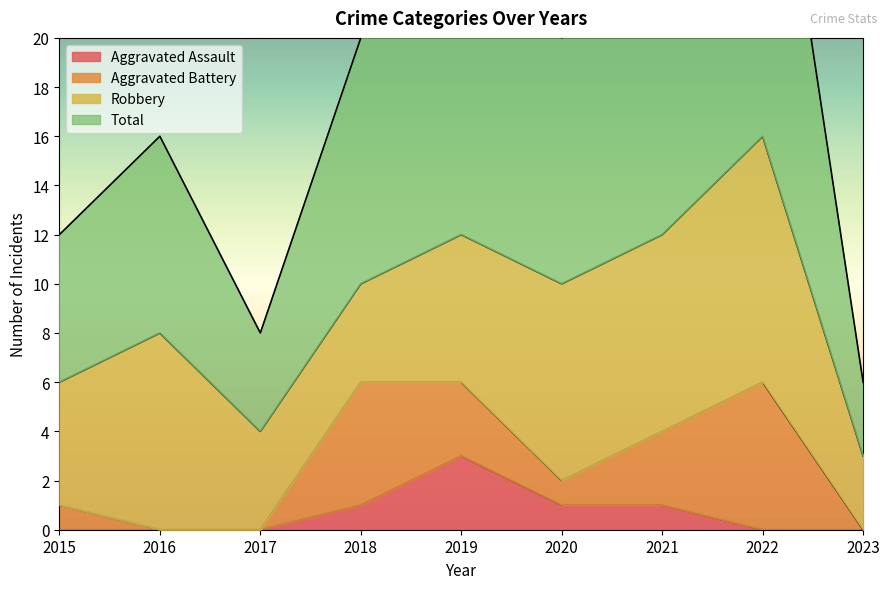

Count the Aggravated Assault values in the range 0 to 1.

8